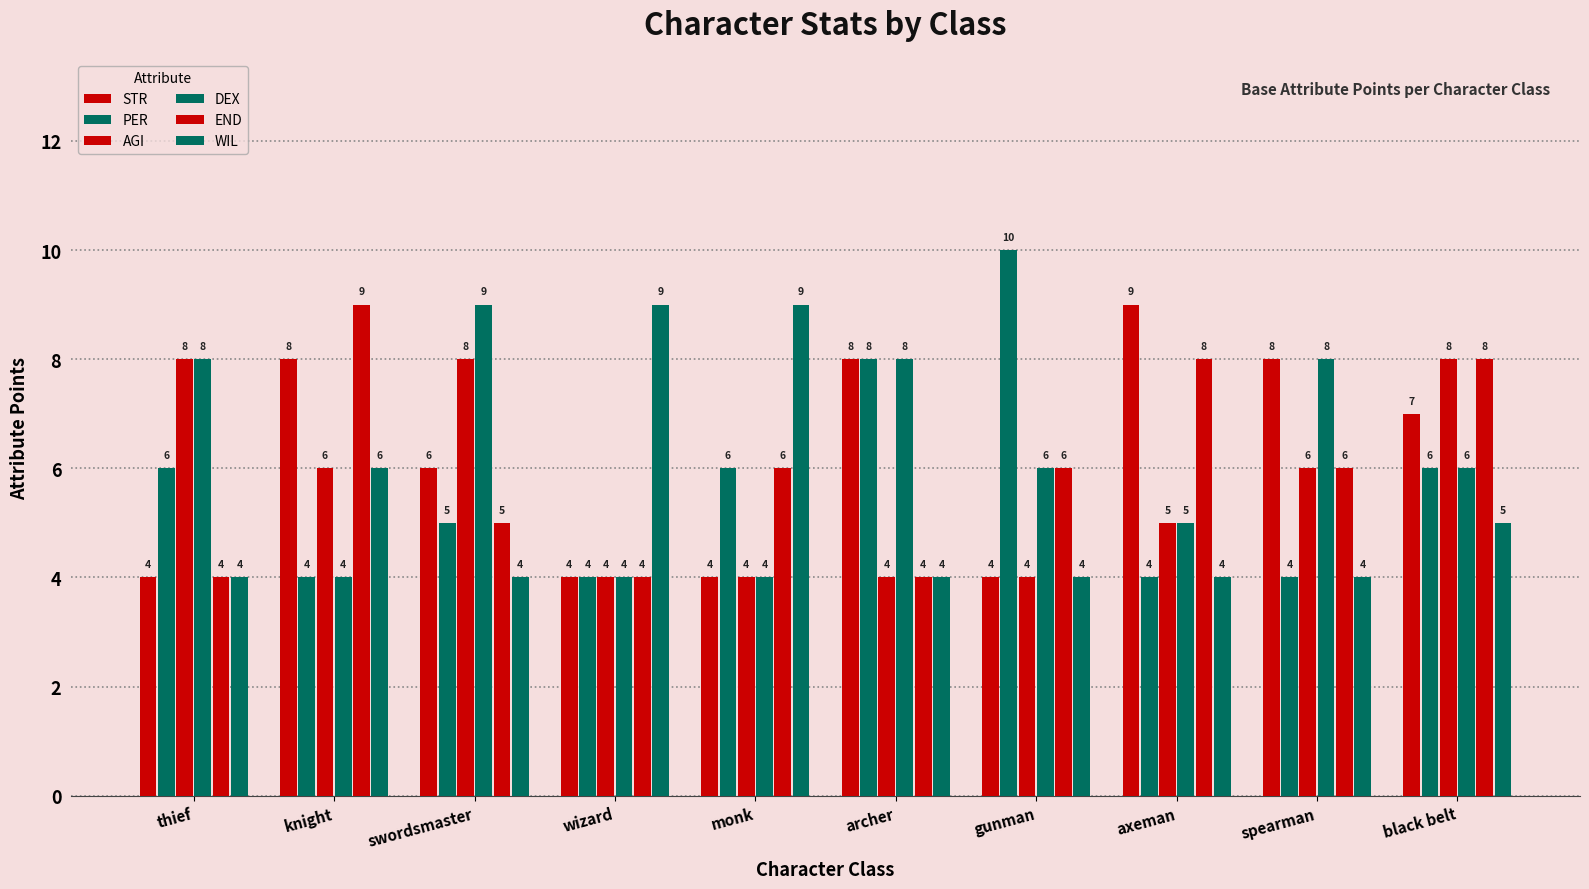

Count the number of data series in this chart.

6